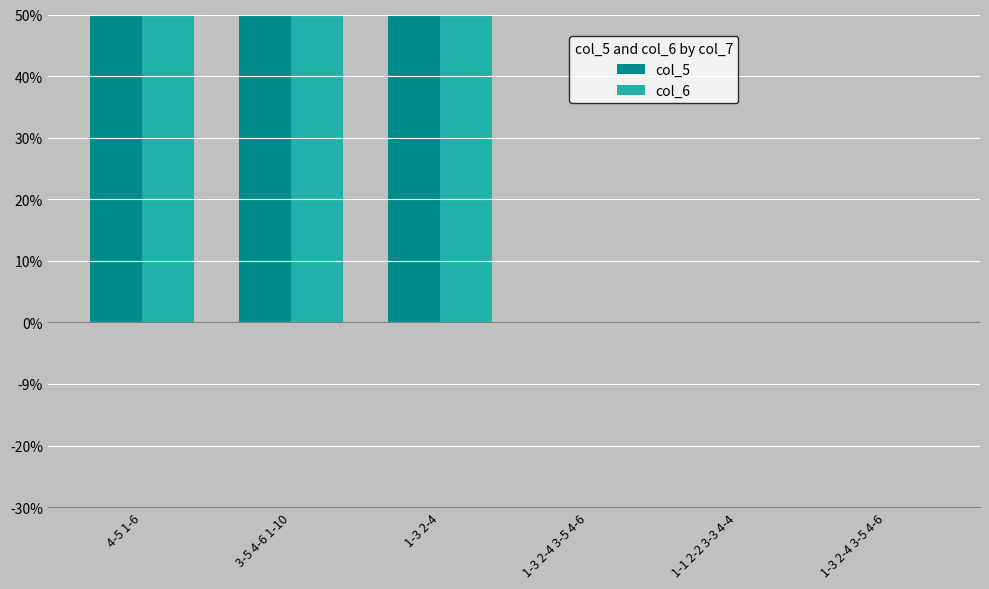

What are all the series names shown in the legend?

col_5, col_6